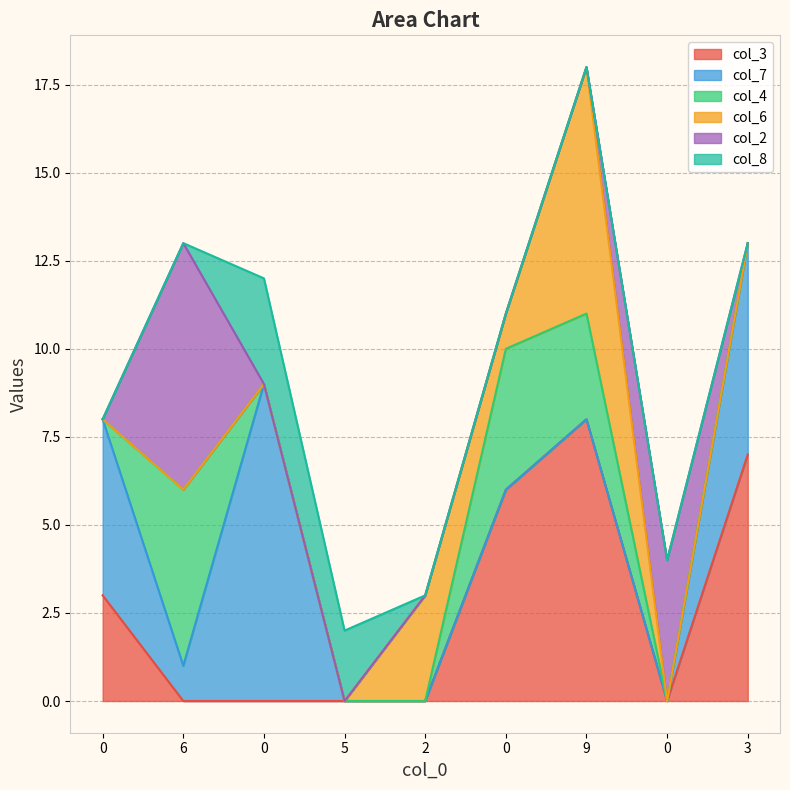

How many times do col_4 and col_7 cross each other?

2